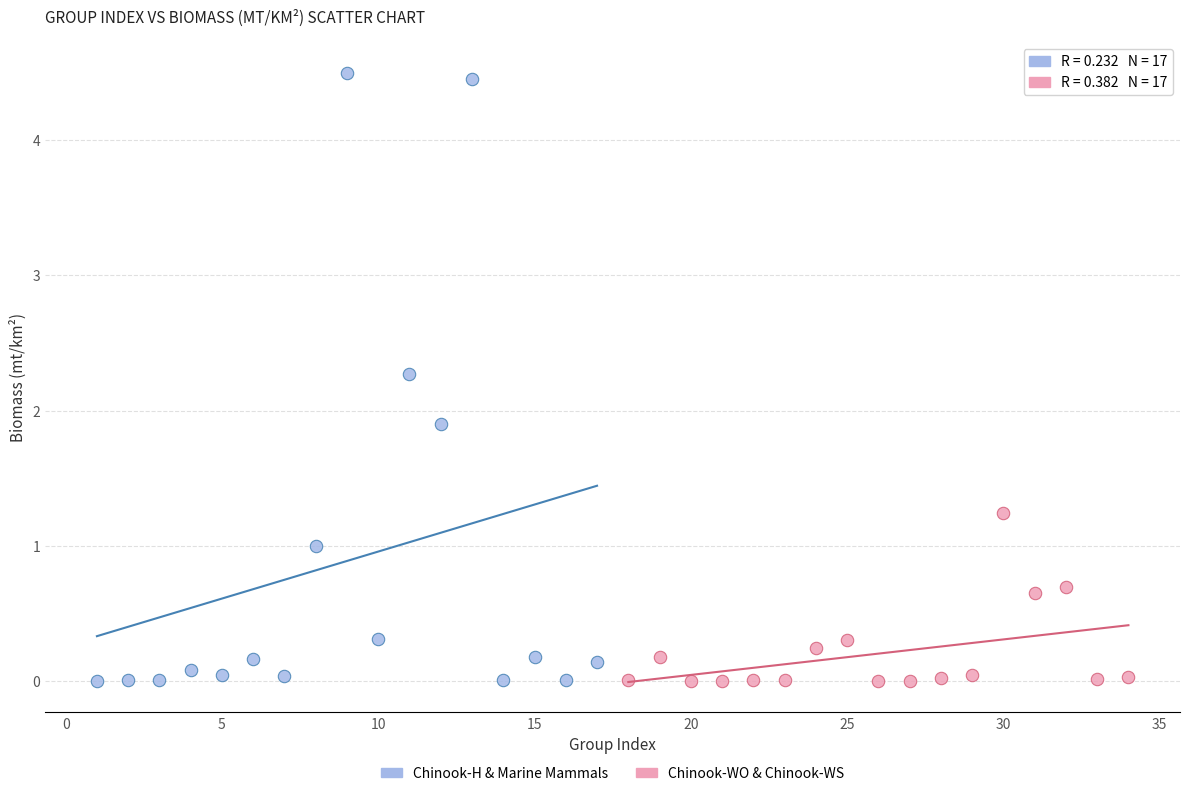

Which series has the widest spread of Y values?

Chinook-H & Marine Mammals